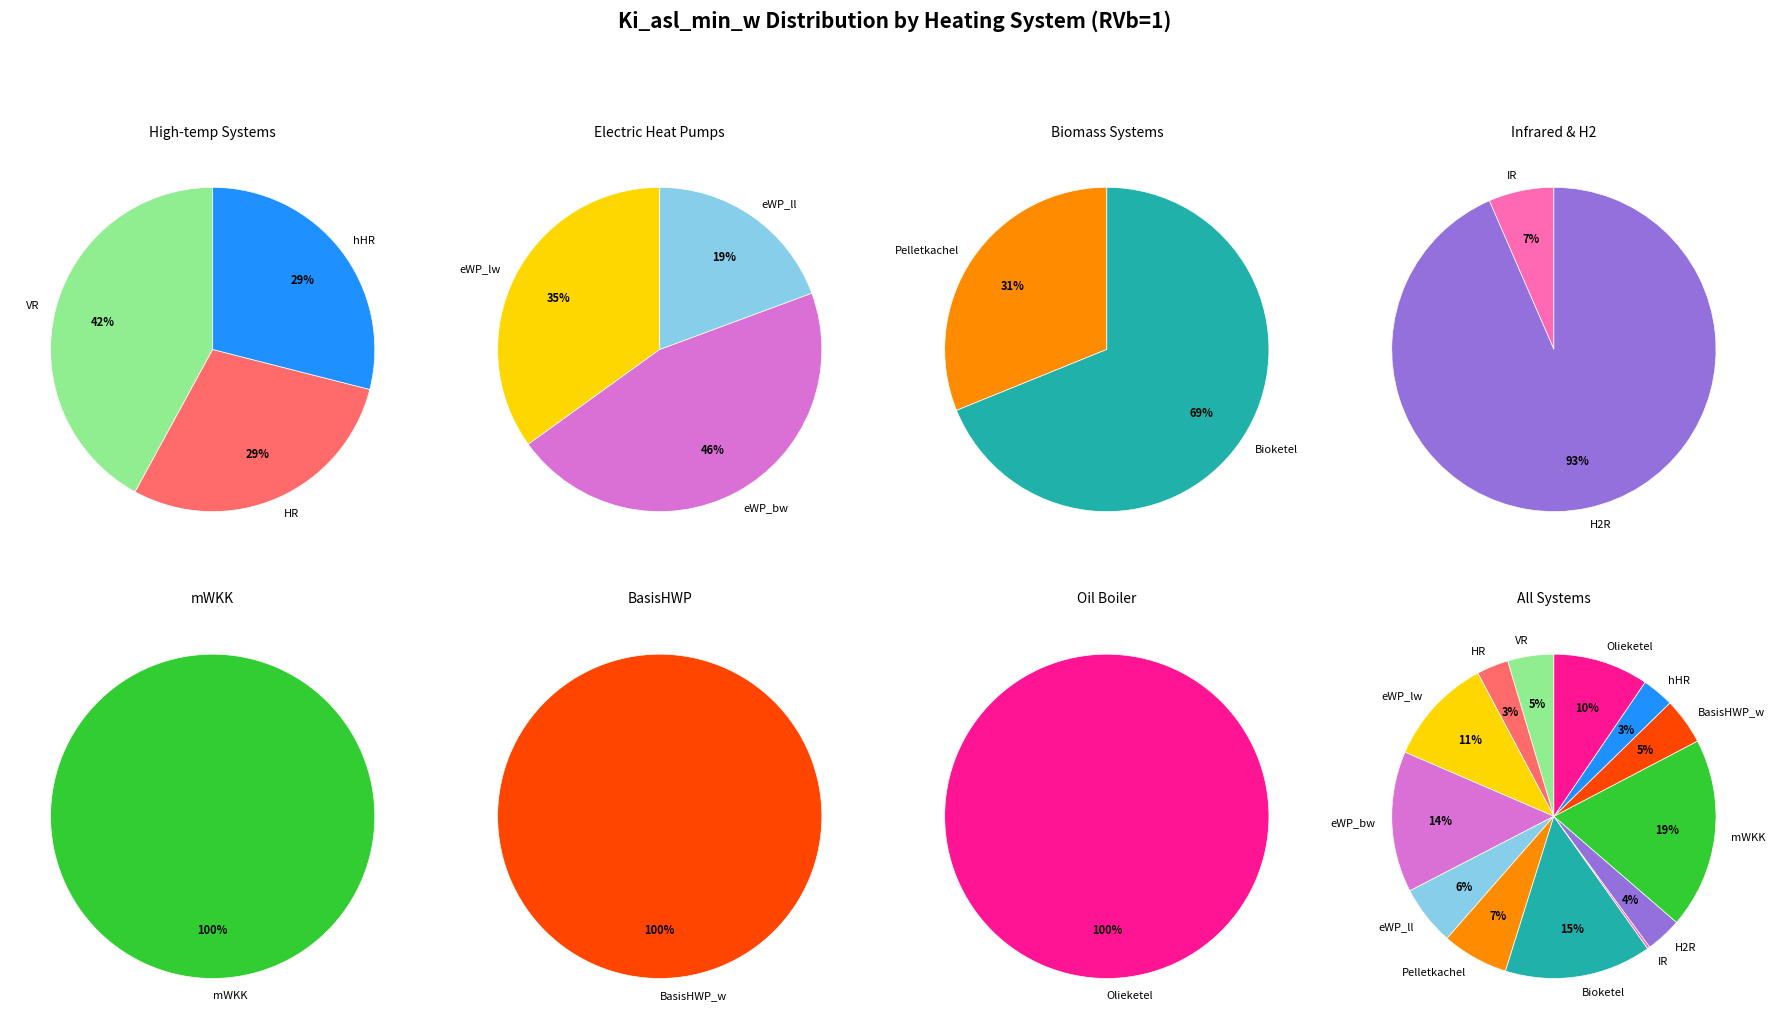

Rank the categories by value from highest to lowest.

mWKK, Bioketel, eWP_bw, eWP_lw, Olieketel, Pelletkachel, eWP_ll, BasisHWP_w, VR, H2R, HR, hHR, IR